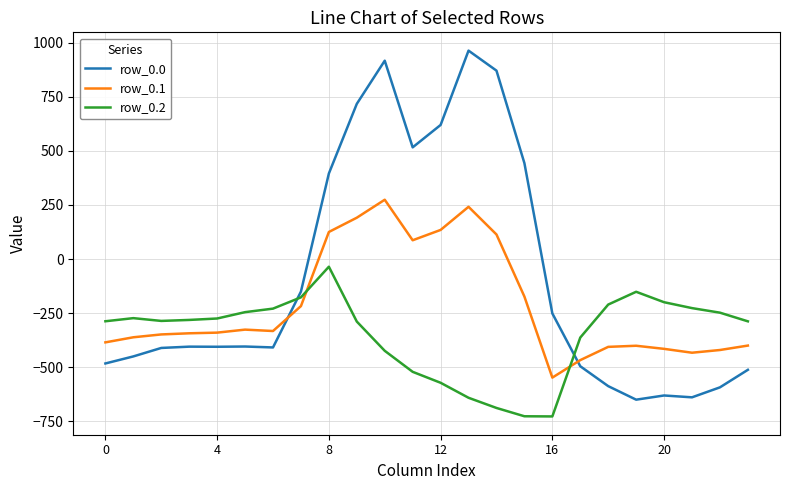

Which series has the largest total across all categories?

row_0.0